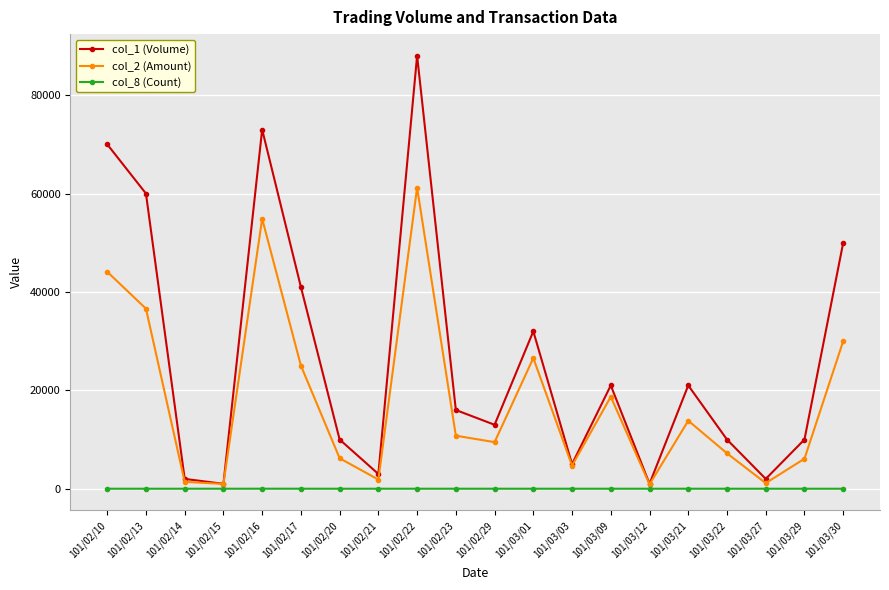

What is the value of the col_1 (Volume) point at the 16th from the left?

21000